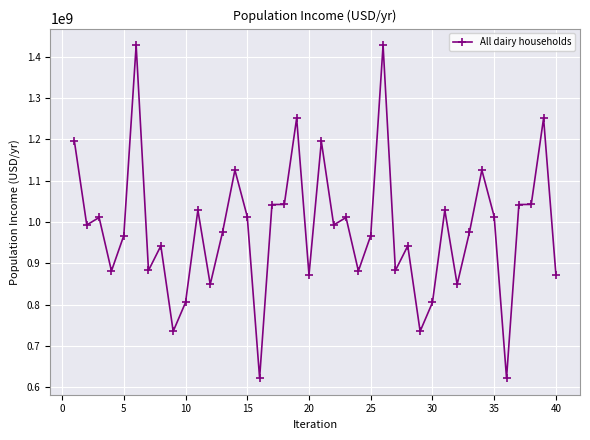

What is the greatest value displayed?

1428073876.3